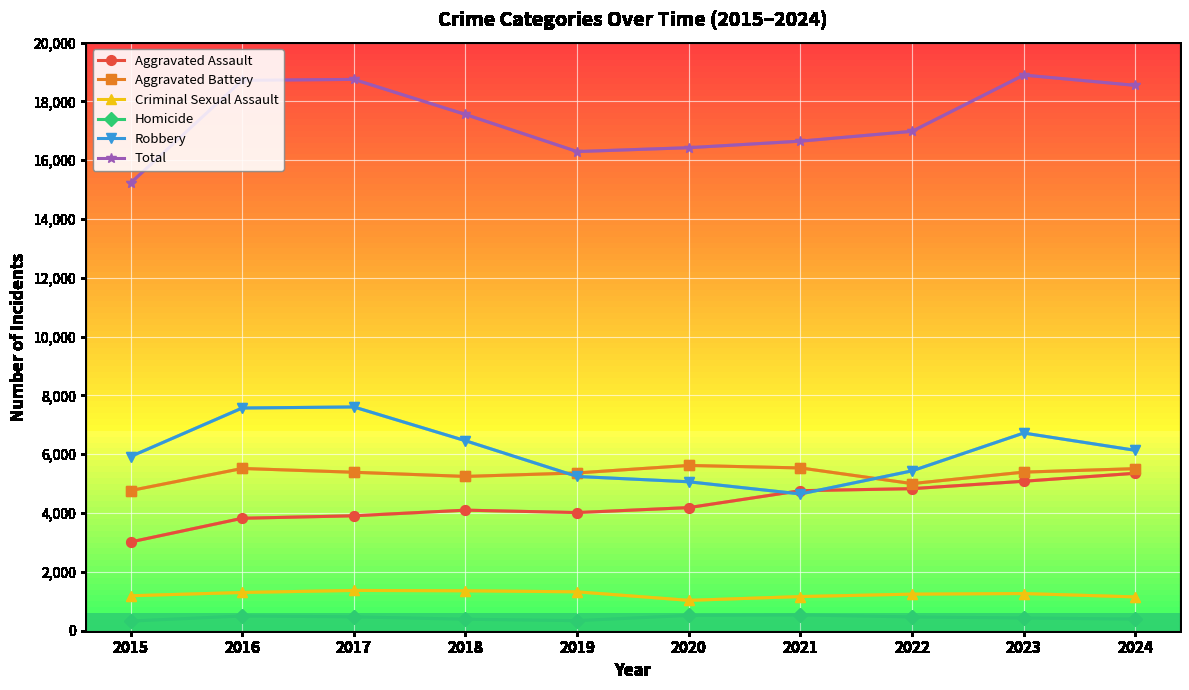

What is the difference between the Homicide values at 2022 and 2018?

78